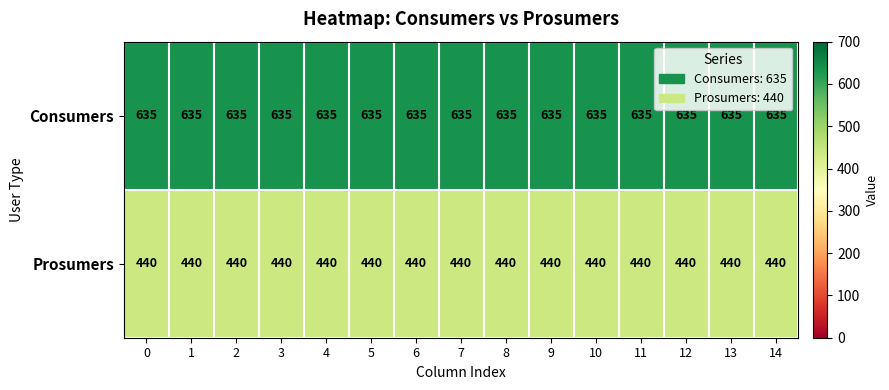

What is the difference between the highest and lowest values at 4?

195